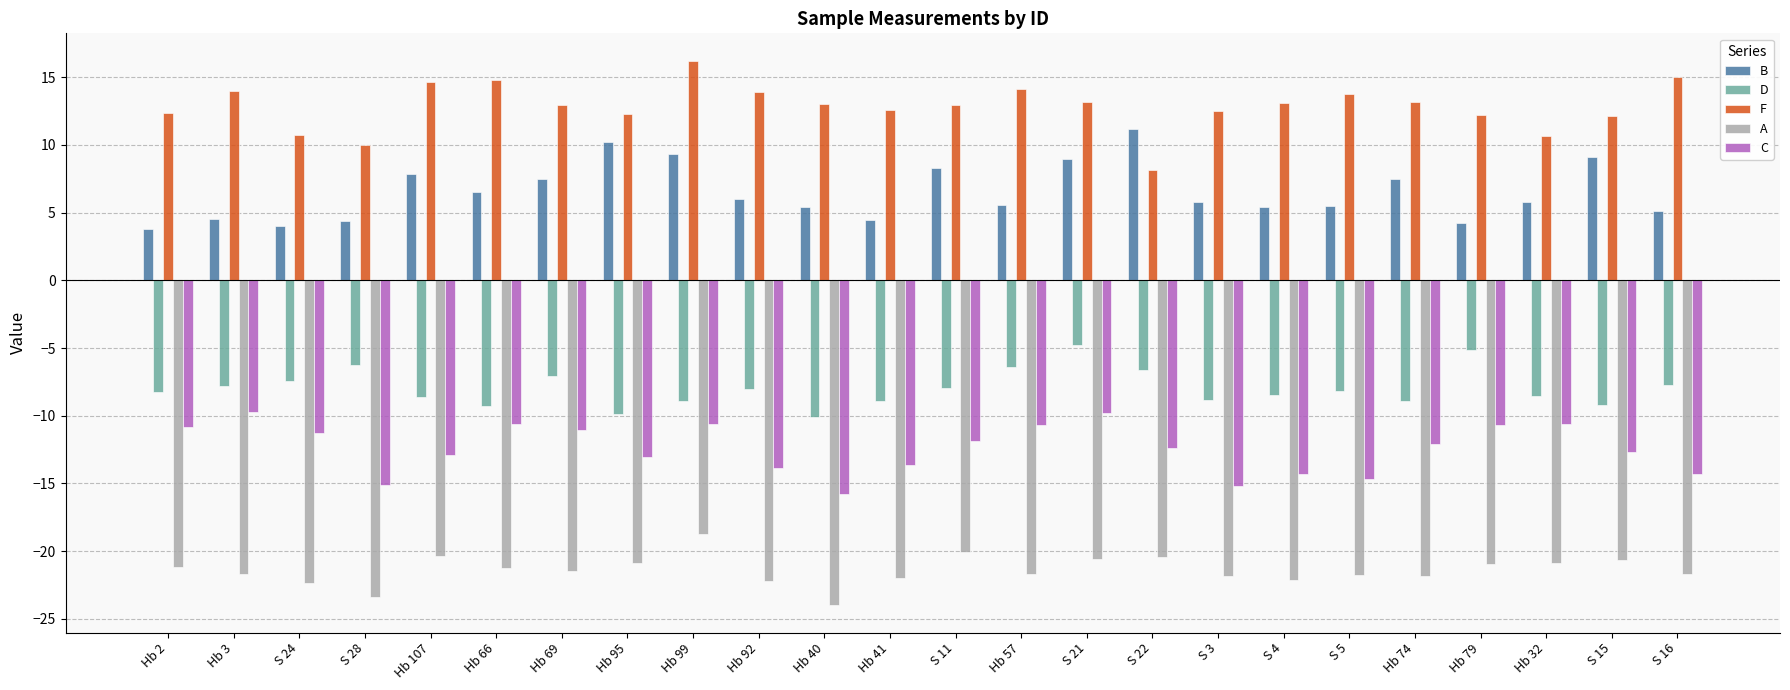

At which label does B first exceed 5?

Hb 107